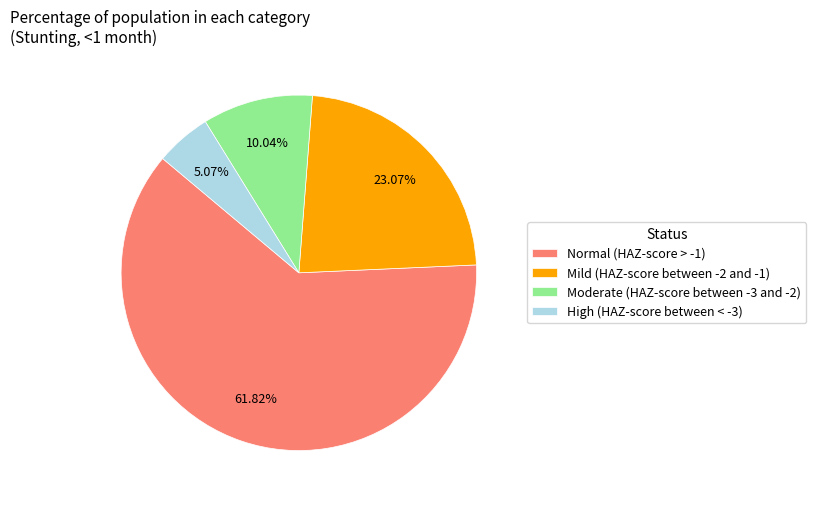

Which slice is the smallest?

High (HAZ-score between < -3)